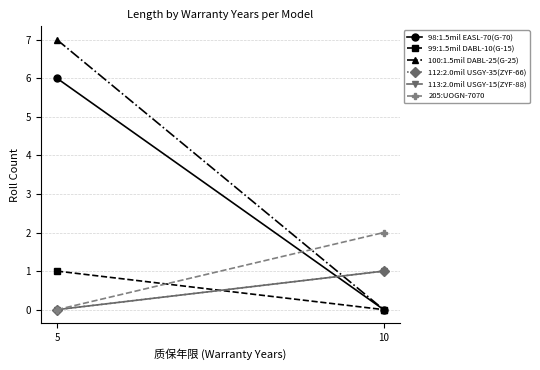

What is the change in value from 5 to 10?

+2